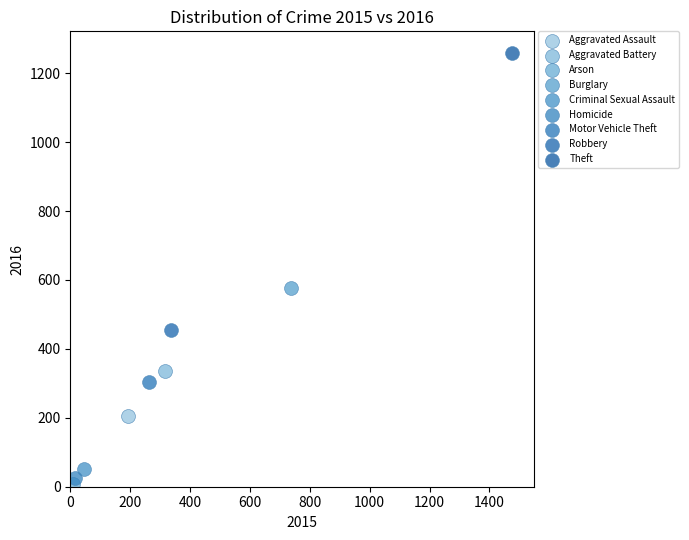

What are all the series names shown in the legend?

Aggravated Assault, Aggravated Battery, Arson, Burglary, Criminal Sexual Assault, Homicide, Motor Vehicle Theft, Robbery, Theft